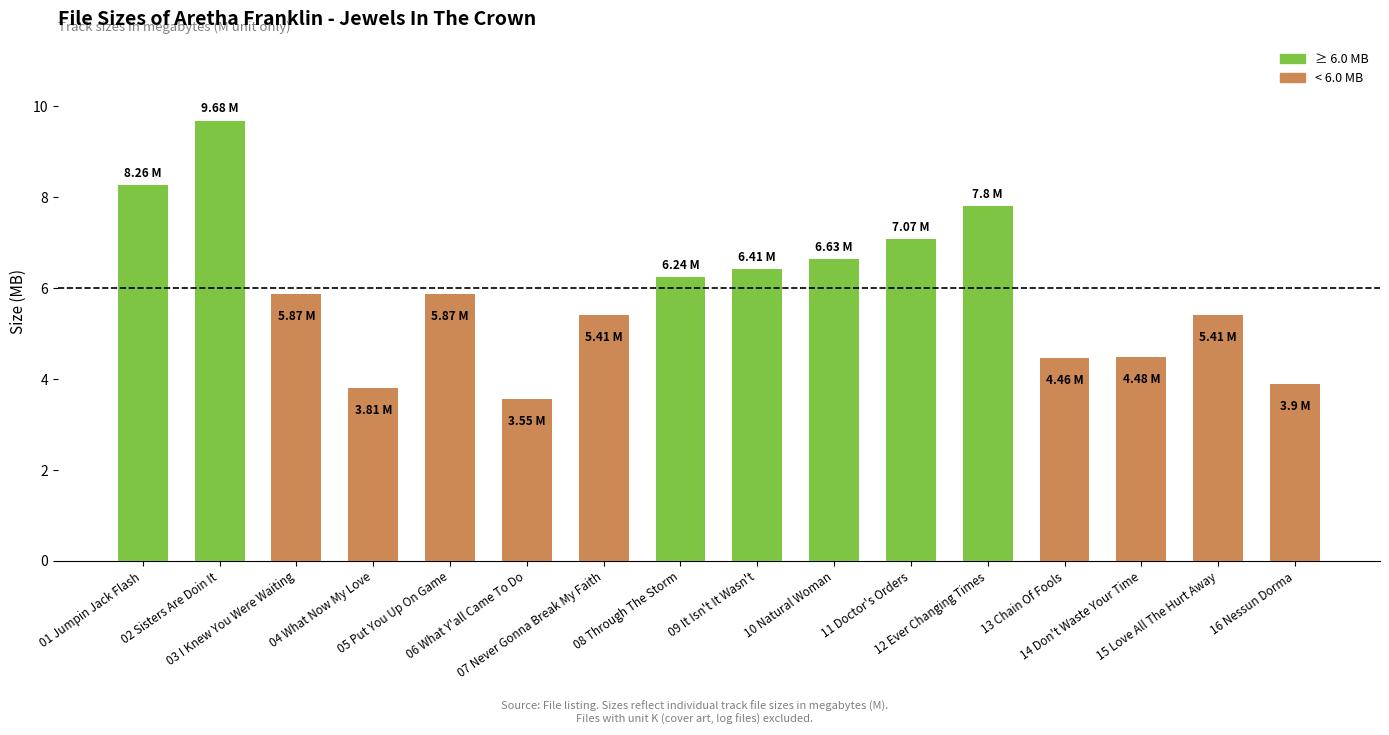

What is the sum of the values at 05 Put You Up On Game and 10 Natural Woman?

12.5